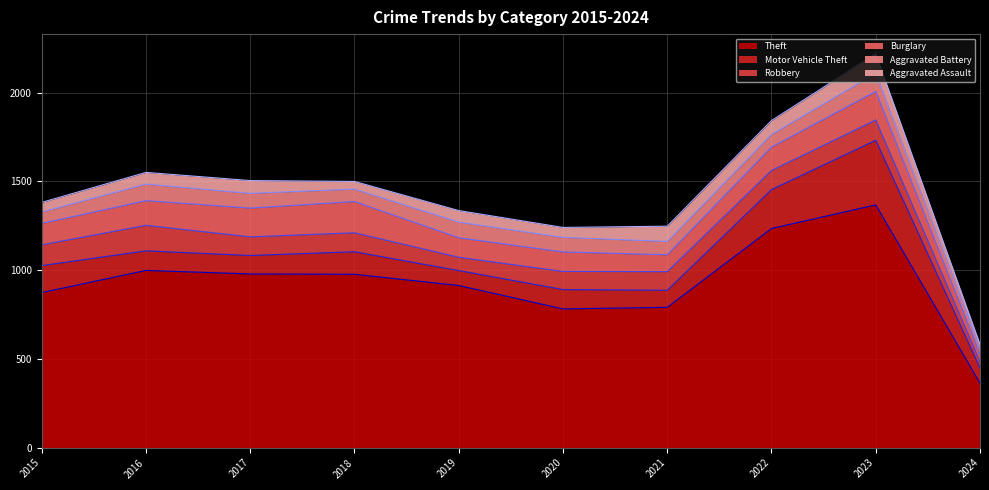

True or false: Theft and Aggravated Assault cross at least once.

False